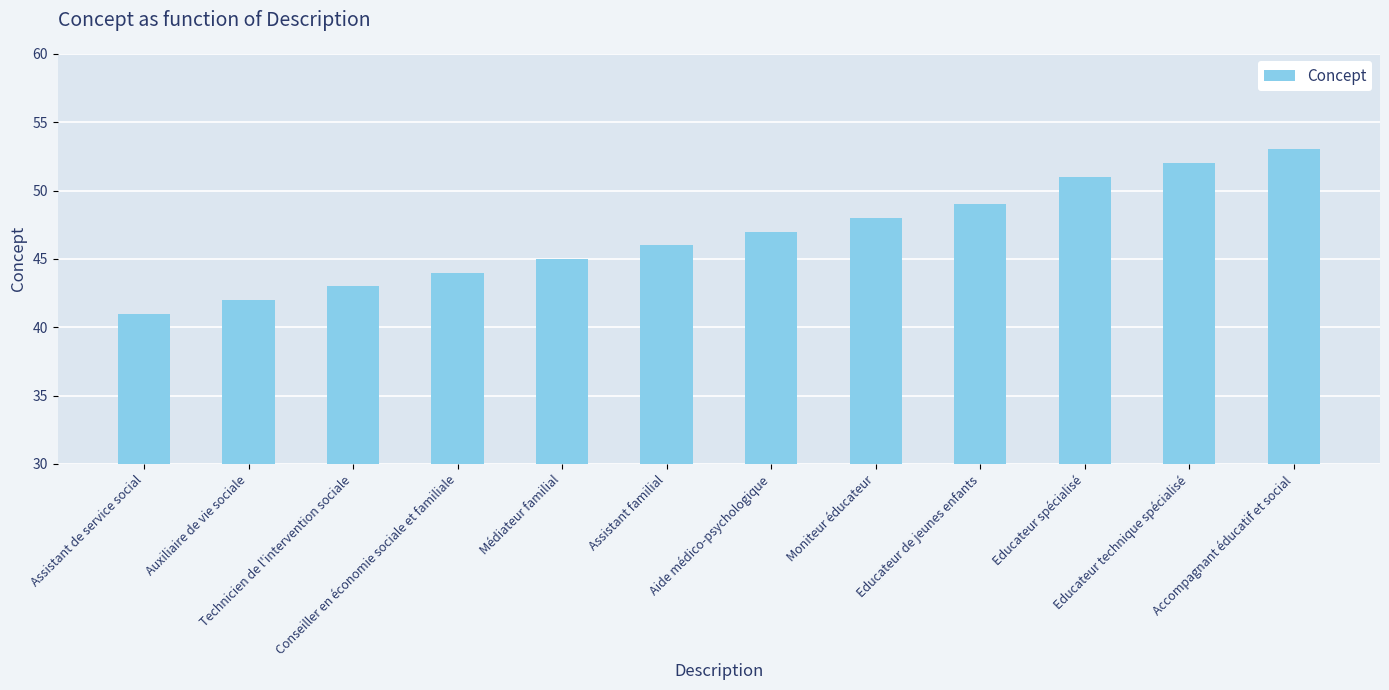

What is the change in value from Educateur de jeunes enfants to Educateur technique spécialisé?

+3